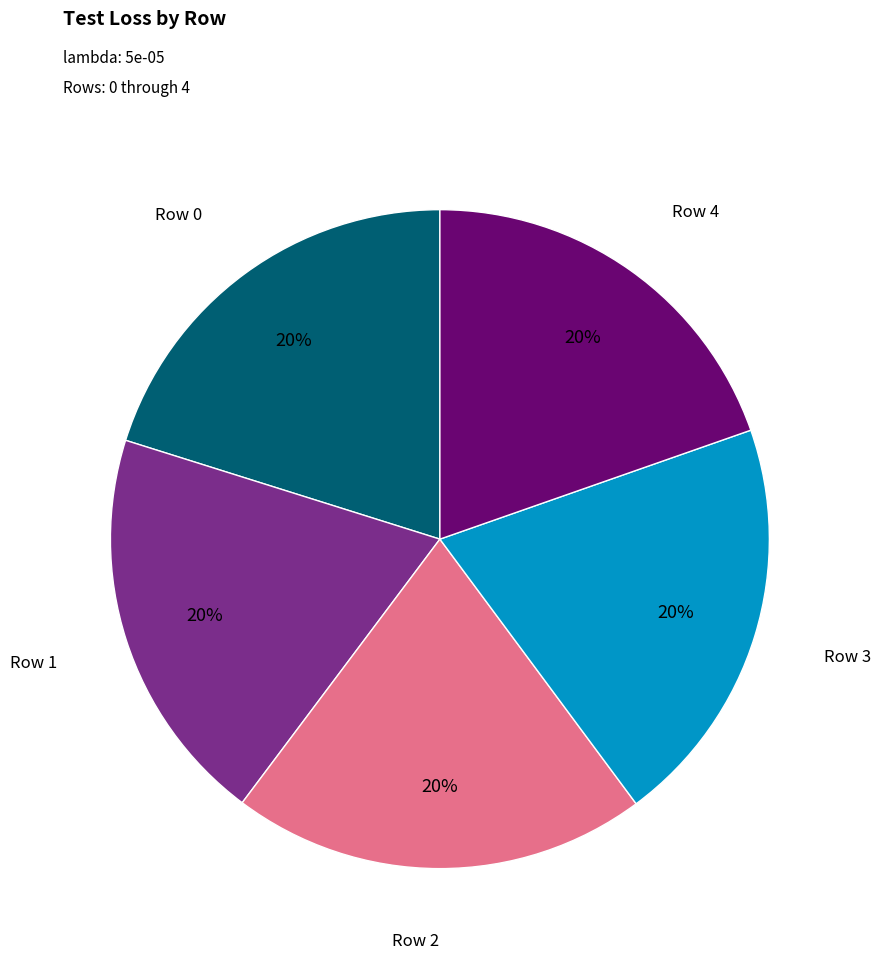

What percentage is the Row 1 slice, to the nearest percent?

20%